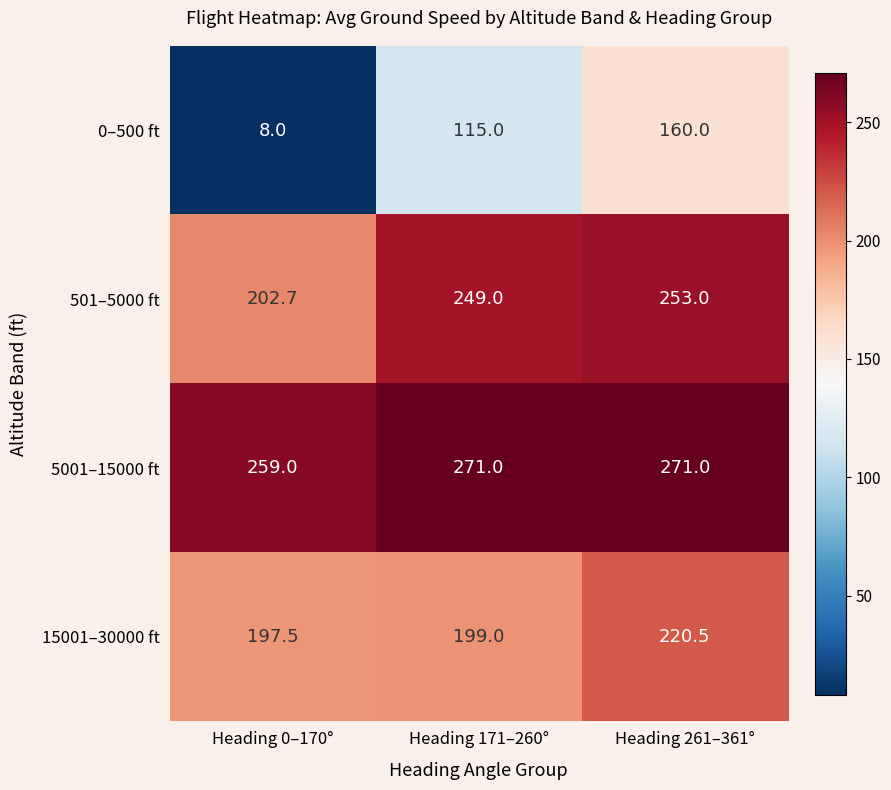

Is it true that 0–500 ft equals 160.0 at Heading 261–361°?

True